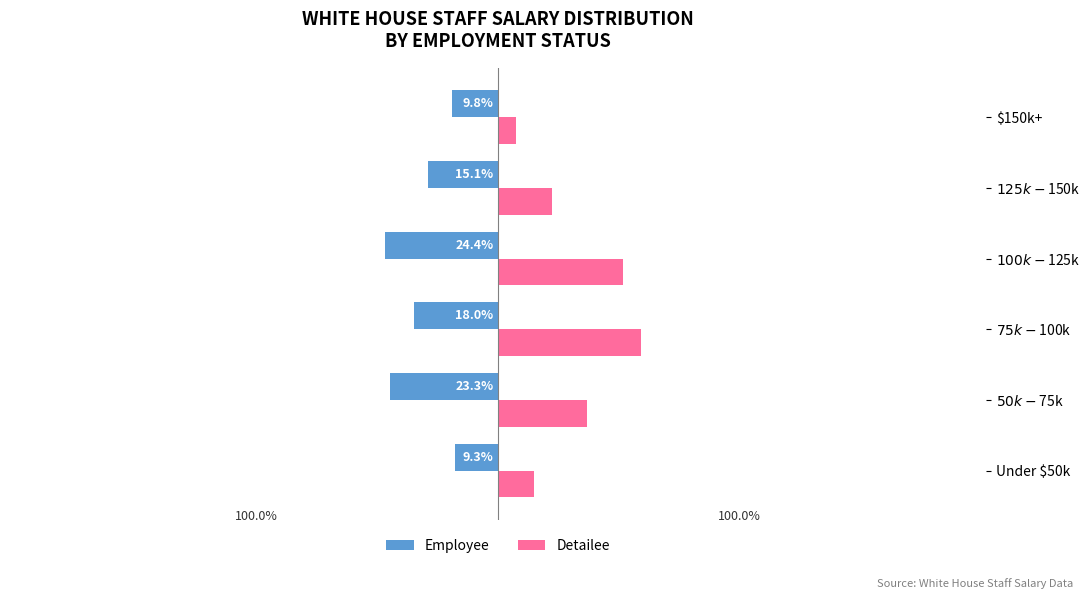

What are all the series names shown in the legend?

Employee, Detailee